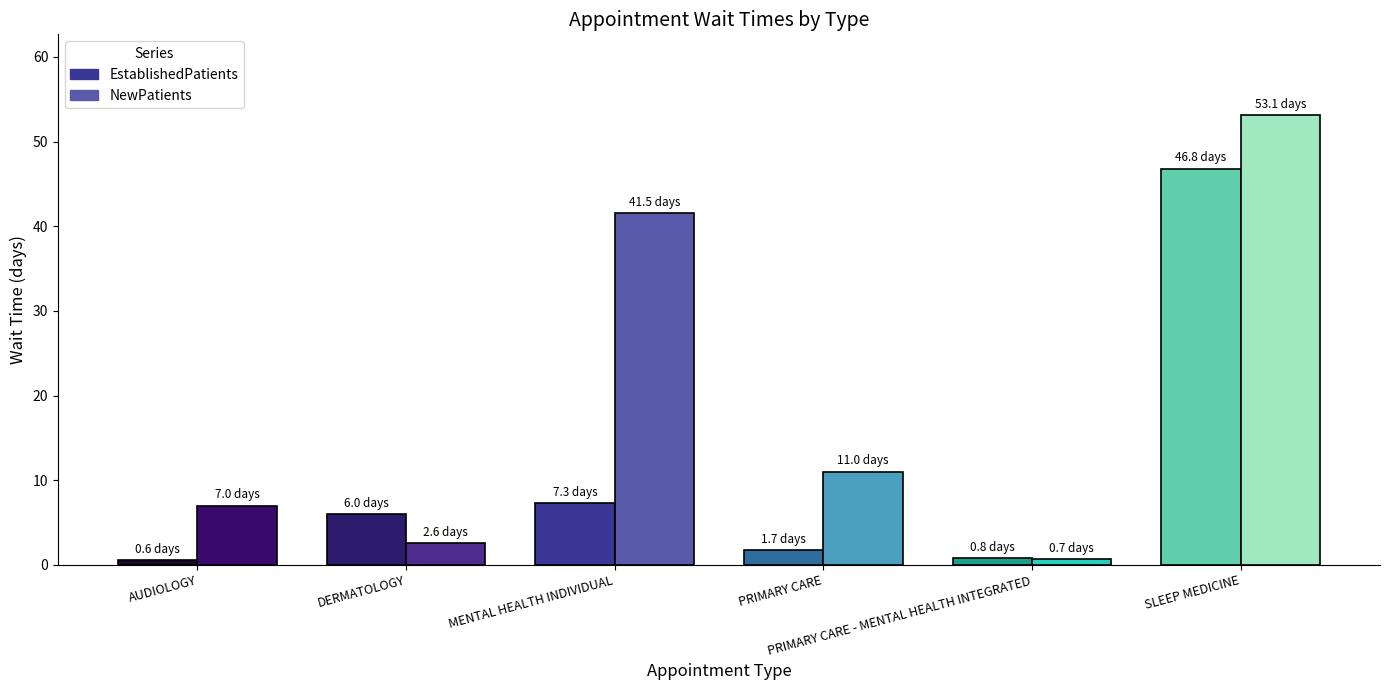

What is the average value of the EstablishedPatients series?

10.5